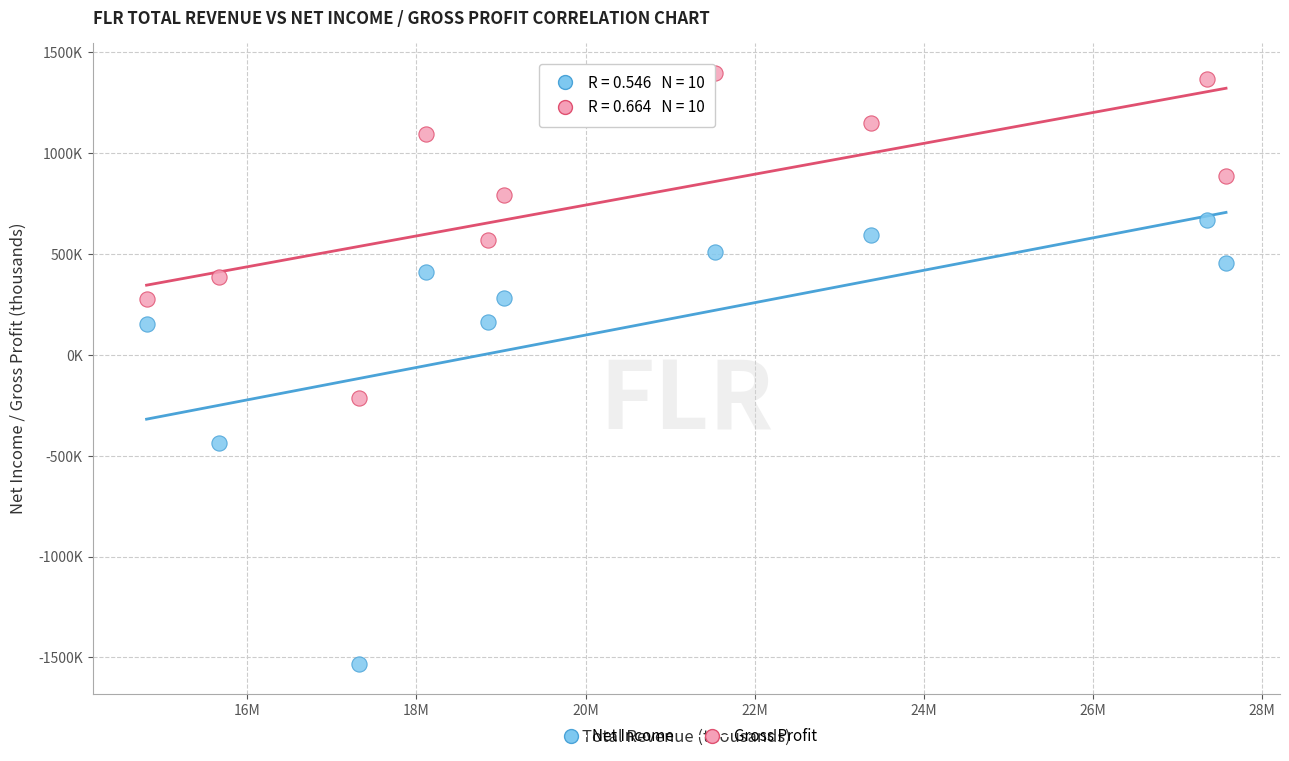

Which series reaches the minimum Y coordinate?

Net Income